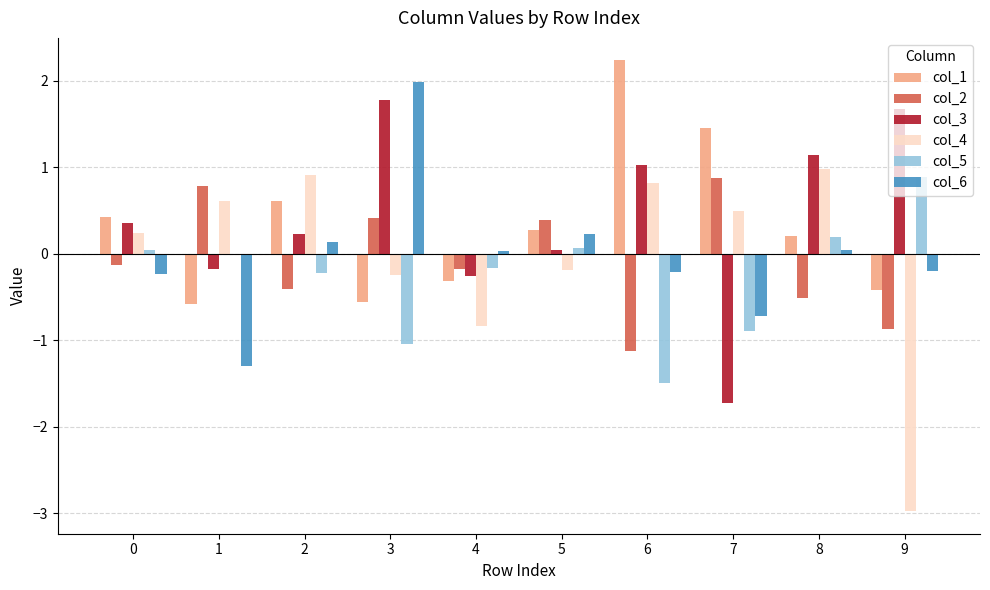

What is the value of the col_2 bar at the 4th from the left?

0.4